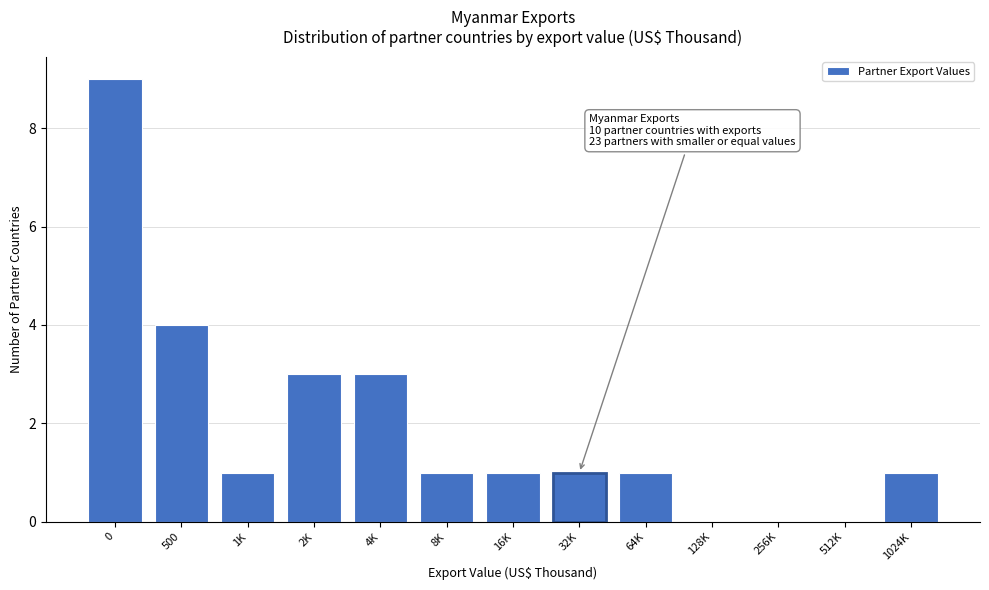

Reading right to left, transcribe all the data shown in this chart.

1024K=1	512K=0	256K=0	128K=0	64K=1	32K=1	16K=1	8K=1	4K=3	2K=3	1K=1	500=4	0=9